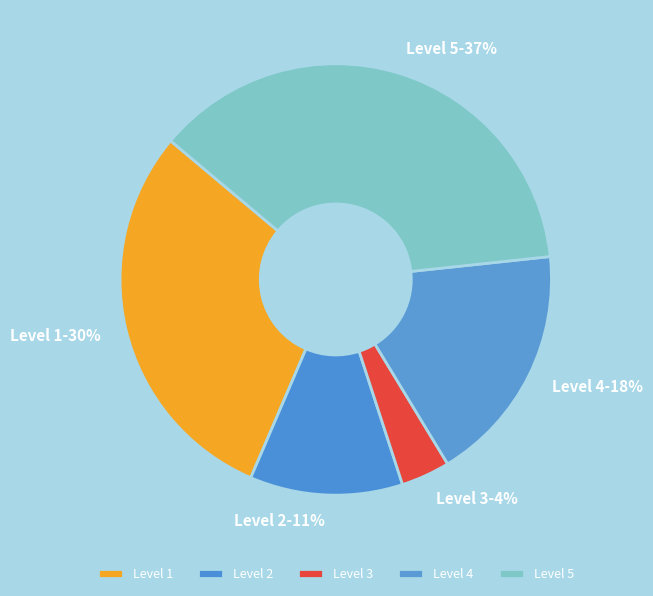

To the nearest percent, what is the combined percentage of Level 4-18% and Level 1-30%?

48%